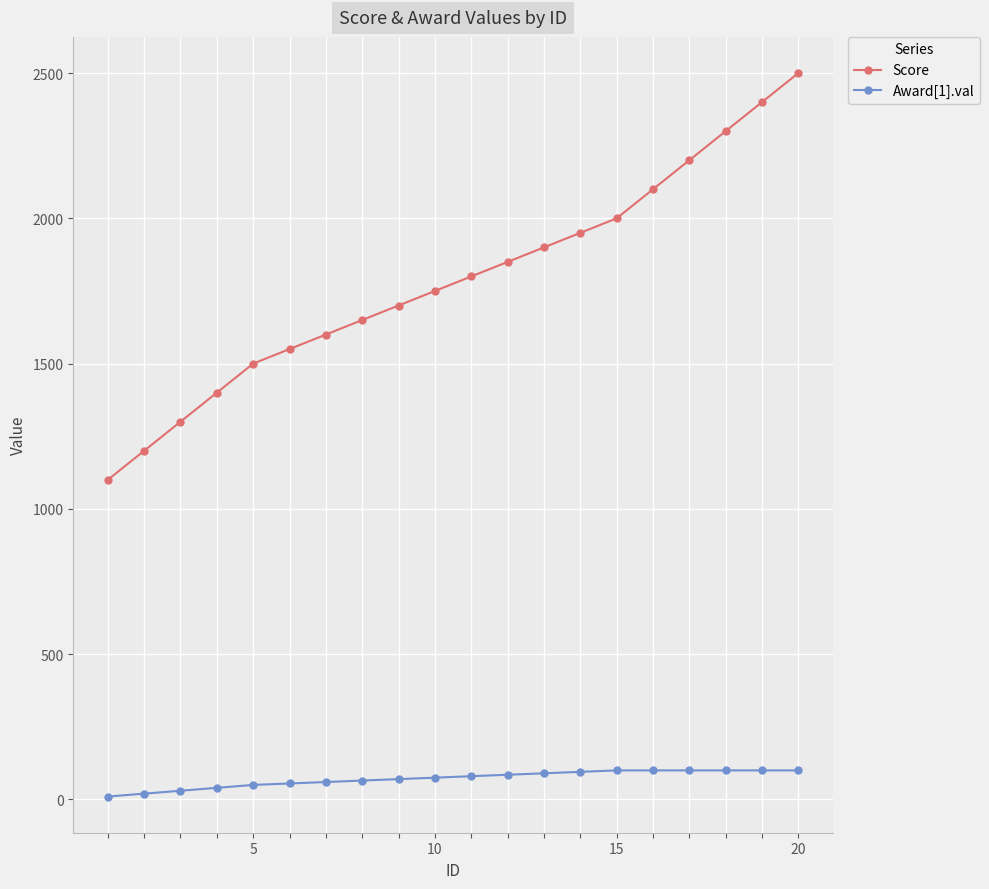

What is the value of the Award[1].val point at the 5th from the left?

50